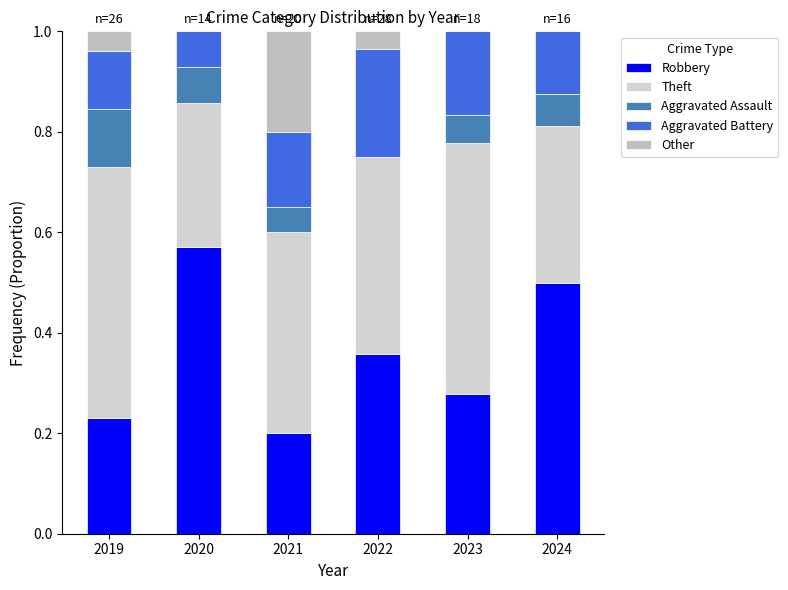

Are the bars grouped side by side (vs. stacked)?

No